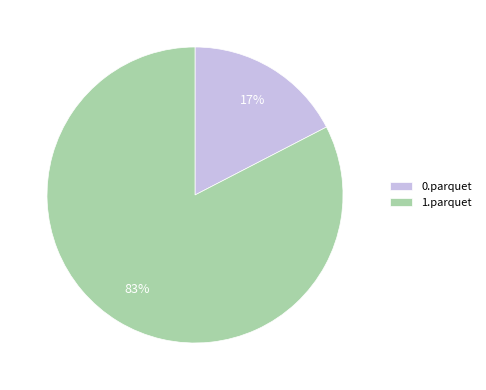

Count the number of slices in the pie.

2